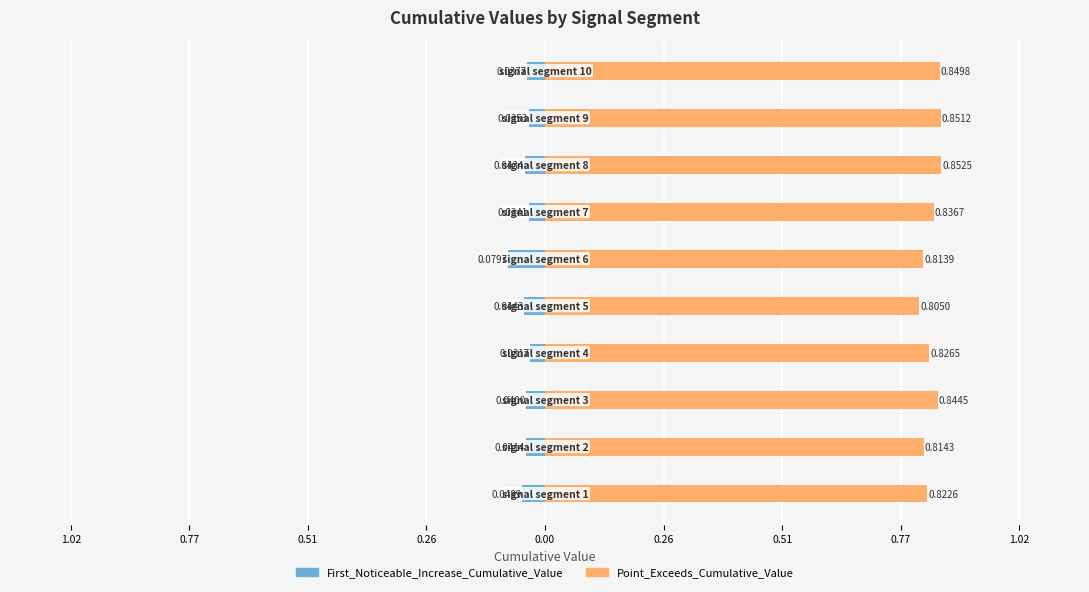

Reading left to right, what are all the values shown in this chart?

First_Noticeable_Increase_Cumulative_Value: -0.0	-0.0	-0.0	-0.0	-0.0	-0.1	-0.0	-0.0	-0.0	-0.0
Point_Exceeds_Cumulative_Value: 0.8	0.8	0.8	0.8	0.8	0.8	0.8	0.9	0.9	0.8